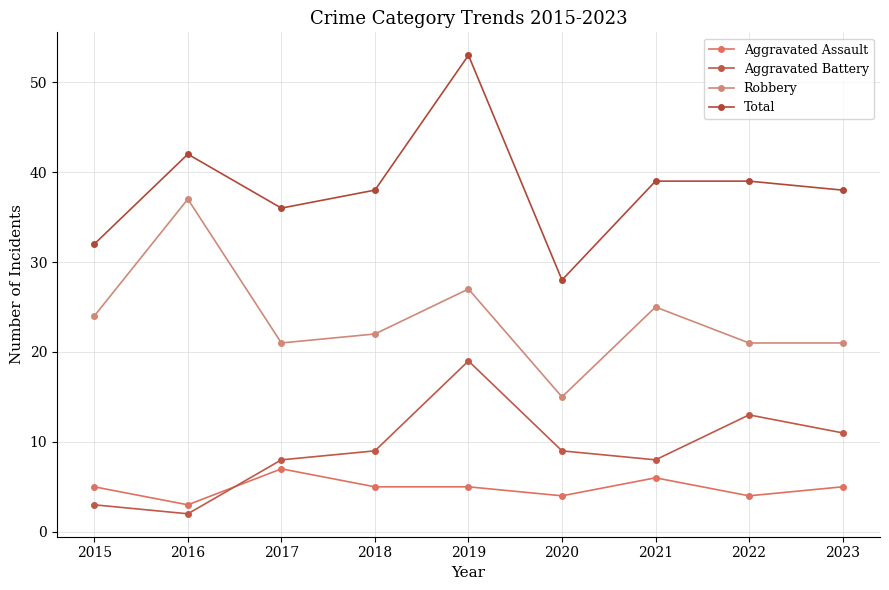

What is the minimum value shown in the chart?

2